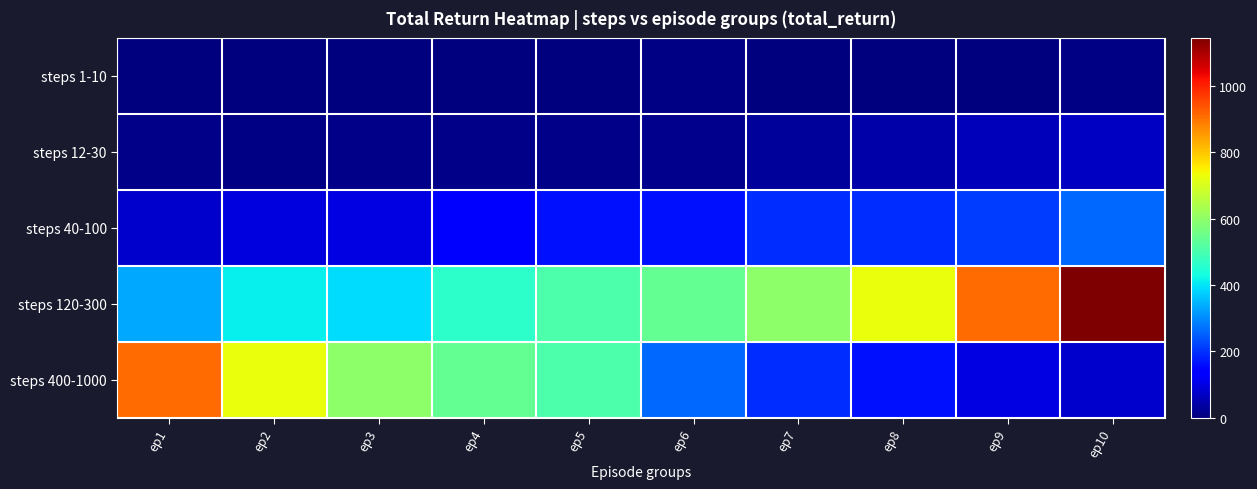

What is the total value across all series at ep10?

1561.7